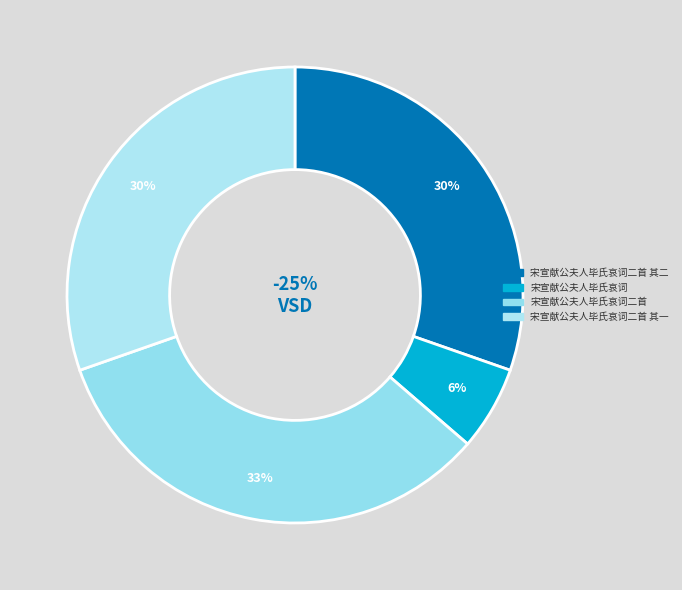

What percentage is the 宋宣献公夫人毕氏哀词二首 其一 slice, to the nearest percent?

30%